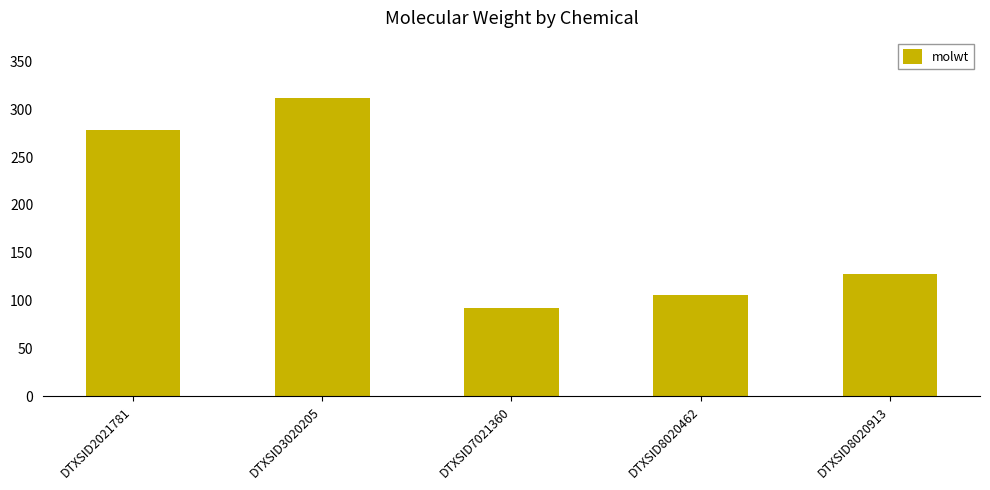

Are the bars grouped side by side (vs. stacked)?

No